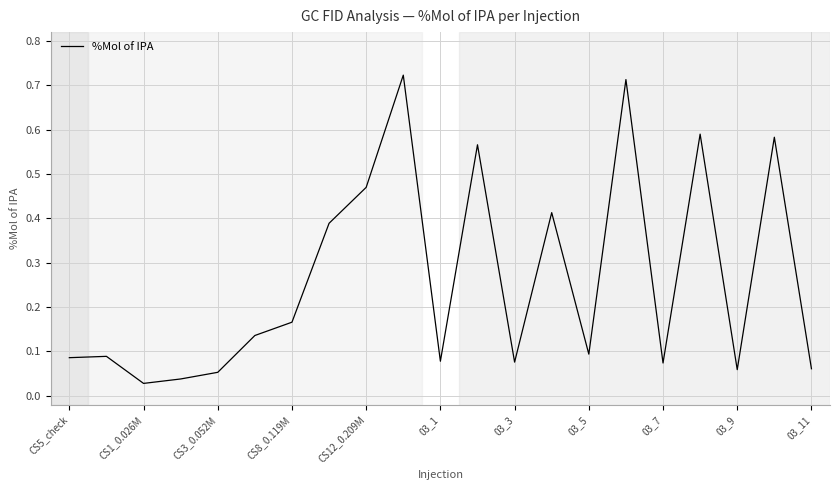

At which category does the chart reach its minimum across all series?

CS1_0.026M